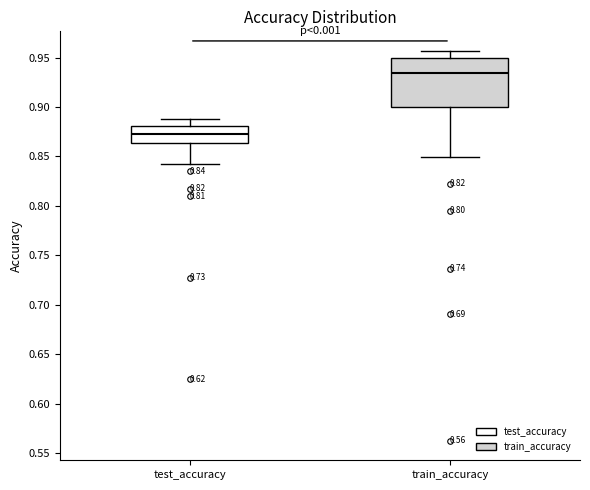

Comparing the boxes themselves (not the whiskers), which one is the tallest?

train_accuracy